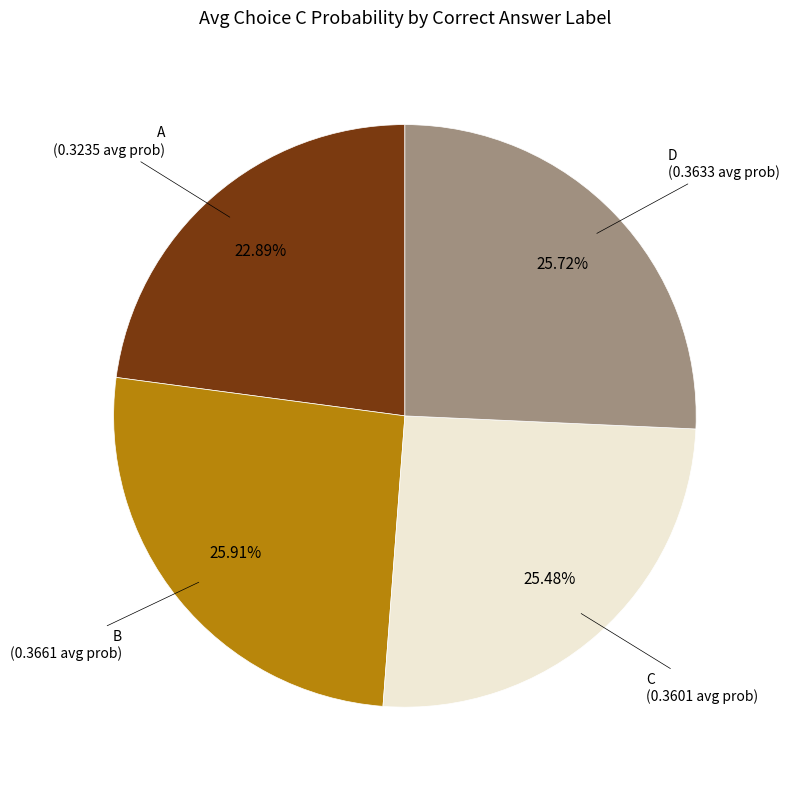

Which category has the smallest portion of the pie?

A